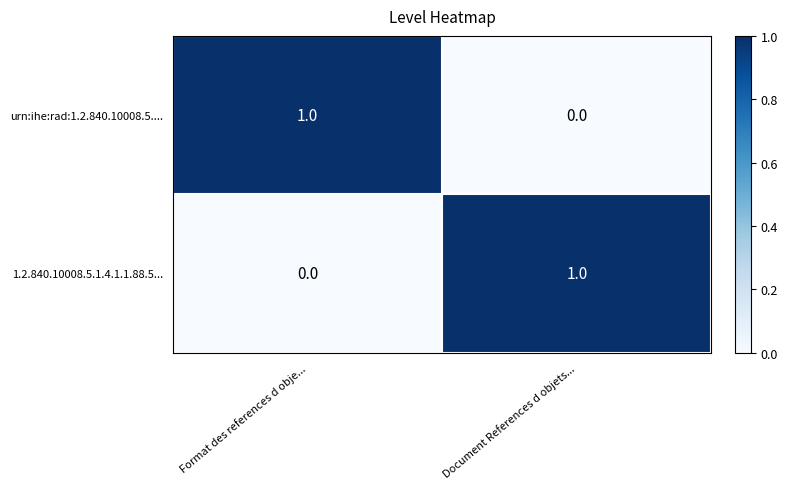

How many positive values does the urn:ihe:rad:1.2.840.10008.5.... series have?

1